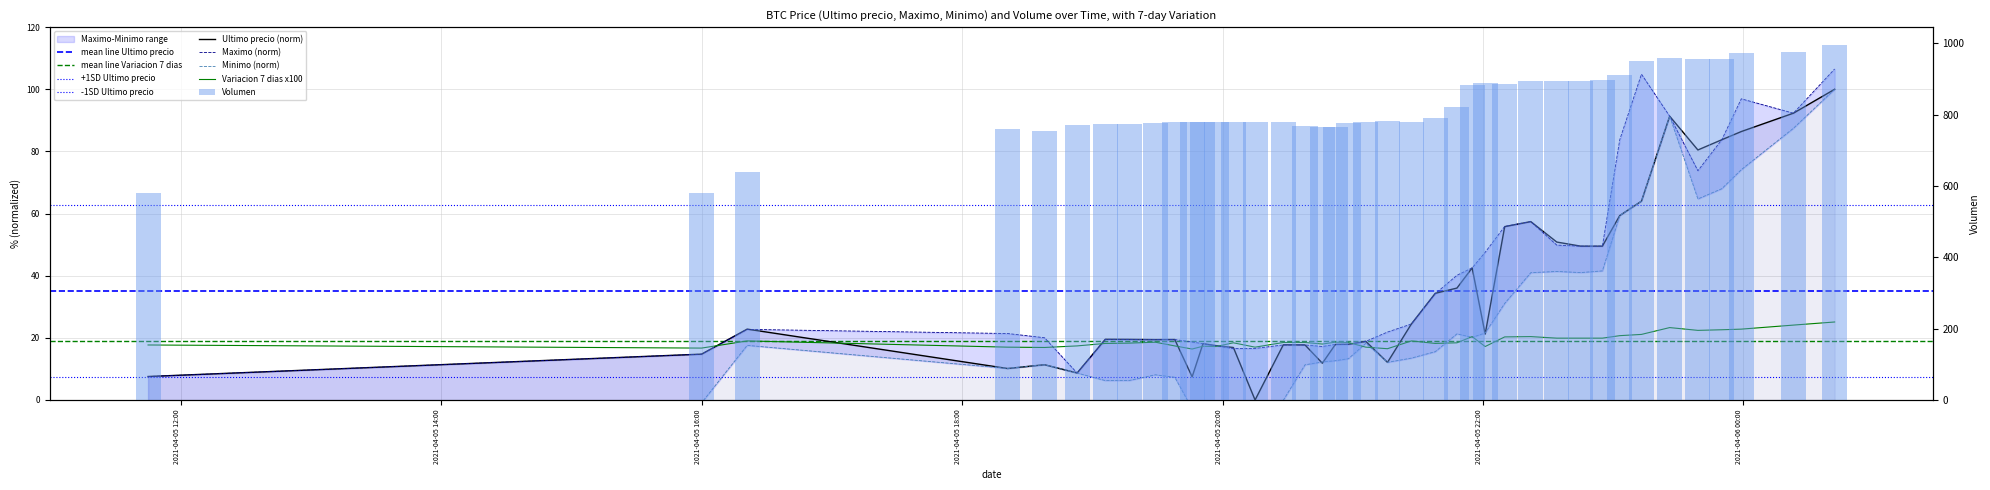

What is the label of the 28th bar from the left?

2021-04-05 22:10